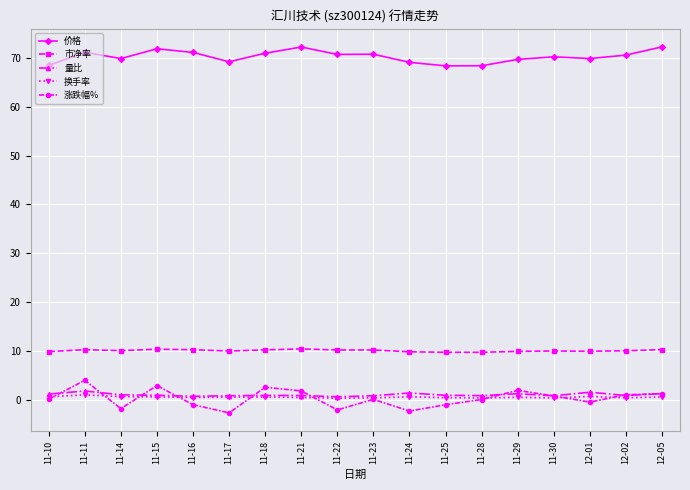

What is the maximum value for 涨跌幅%?

4.0